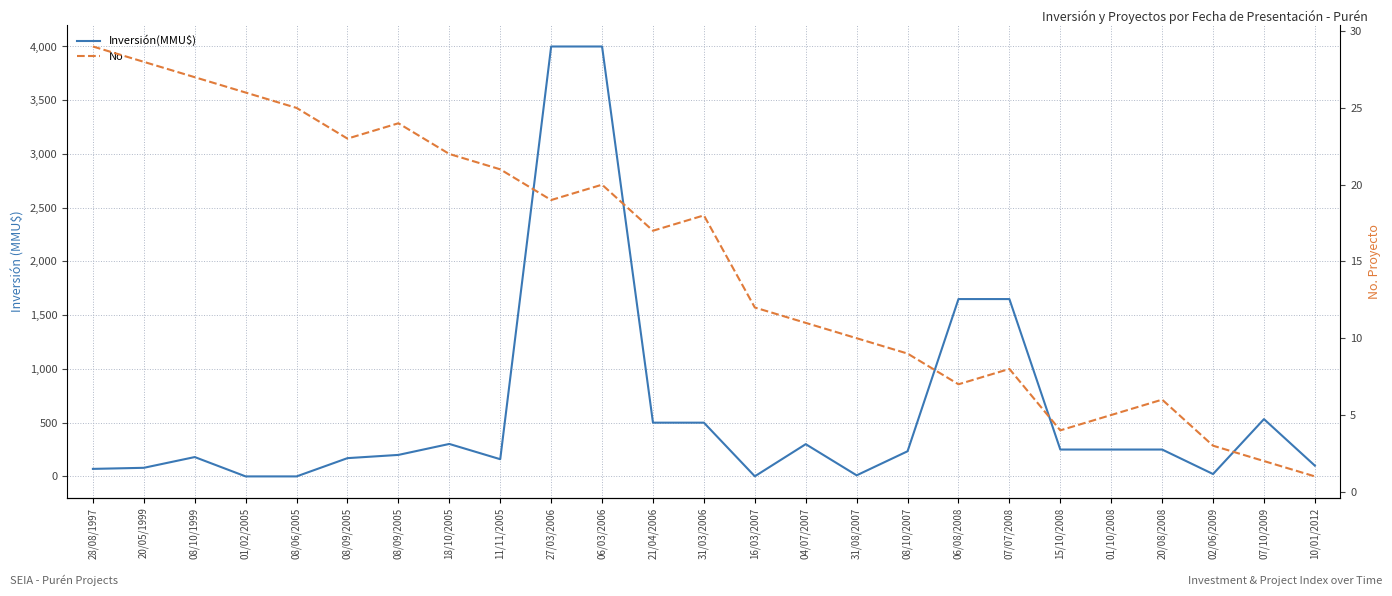

List the series in order of their overall mean, highest first.

Inversión(MMU$), No